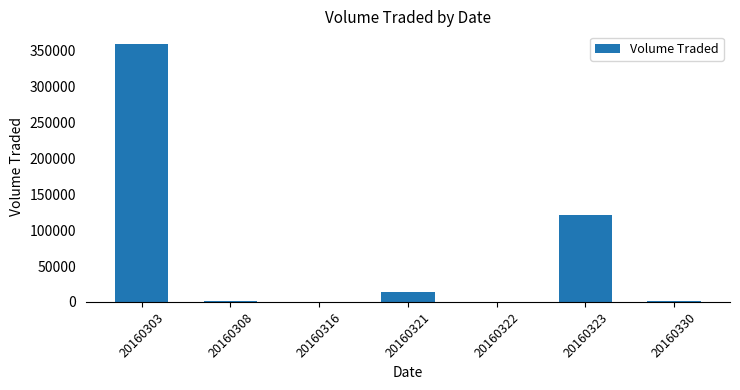

At which category does the chart reach its peak across all series?

20160303